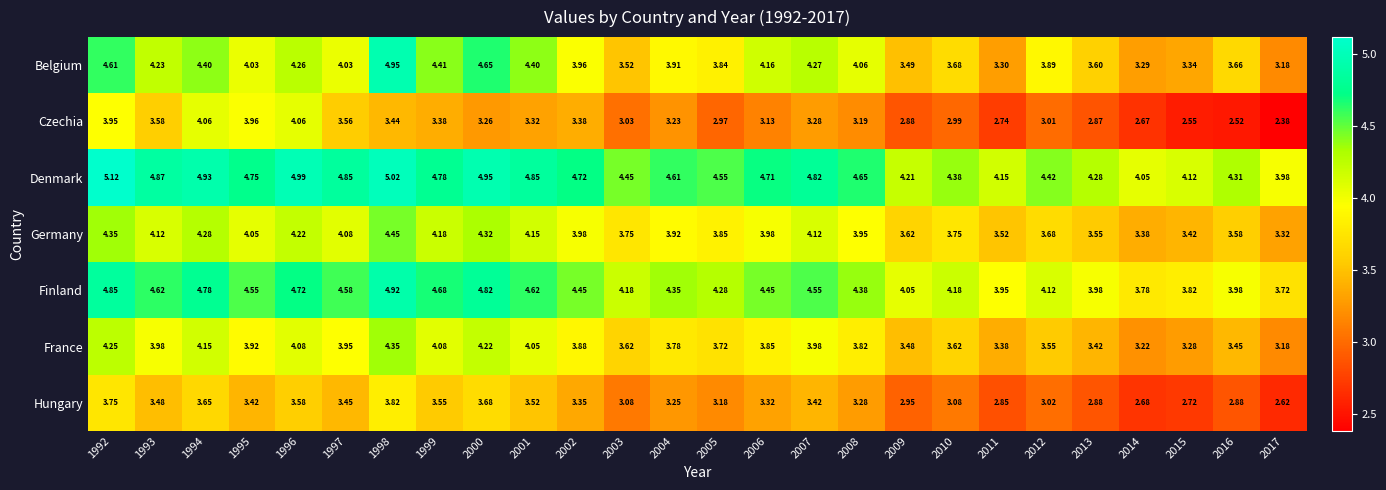

At how many categories does at least one series exceed 3?

26